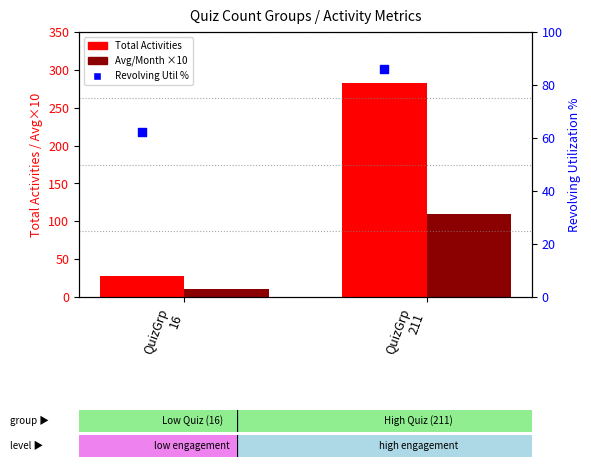

At which category is the sum across all series the highest?

QuizGrp
211